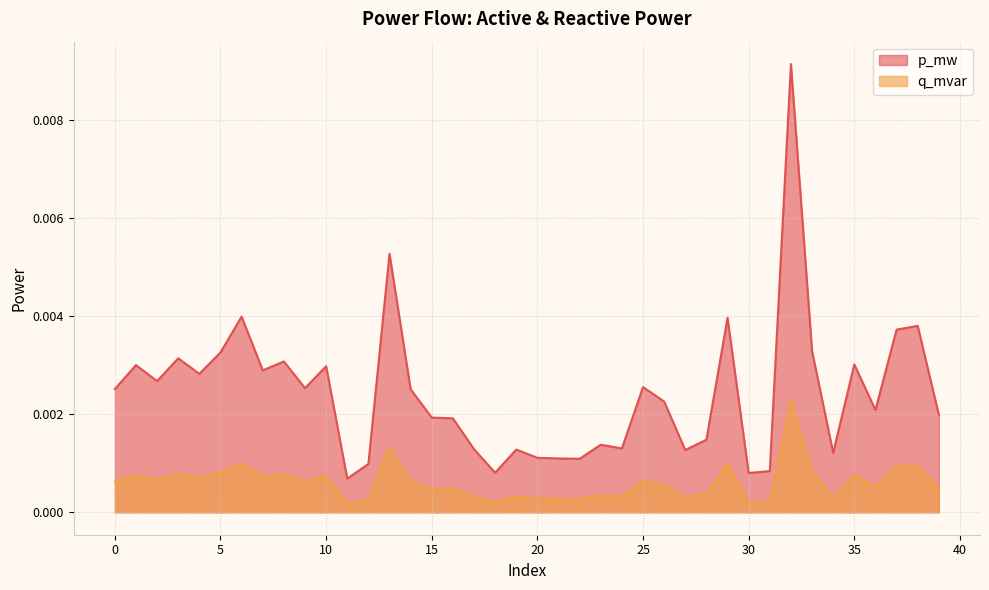

Is it true that p_mw equals 0.0 at 2?

False